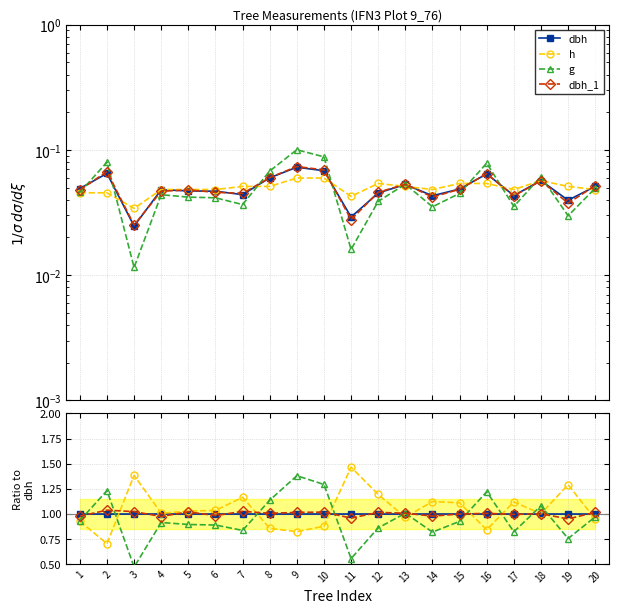

Between 3 and 15, which is larger?

3